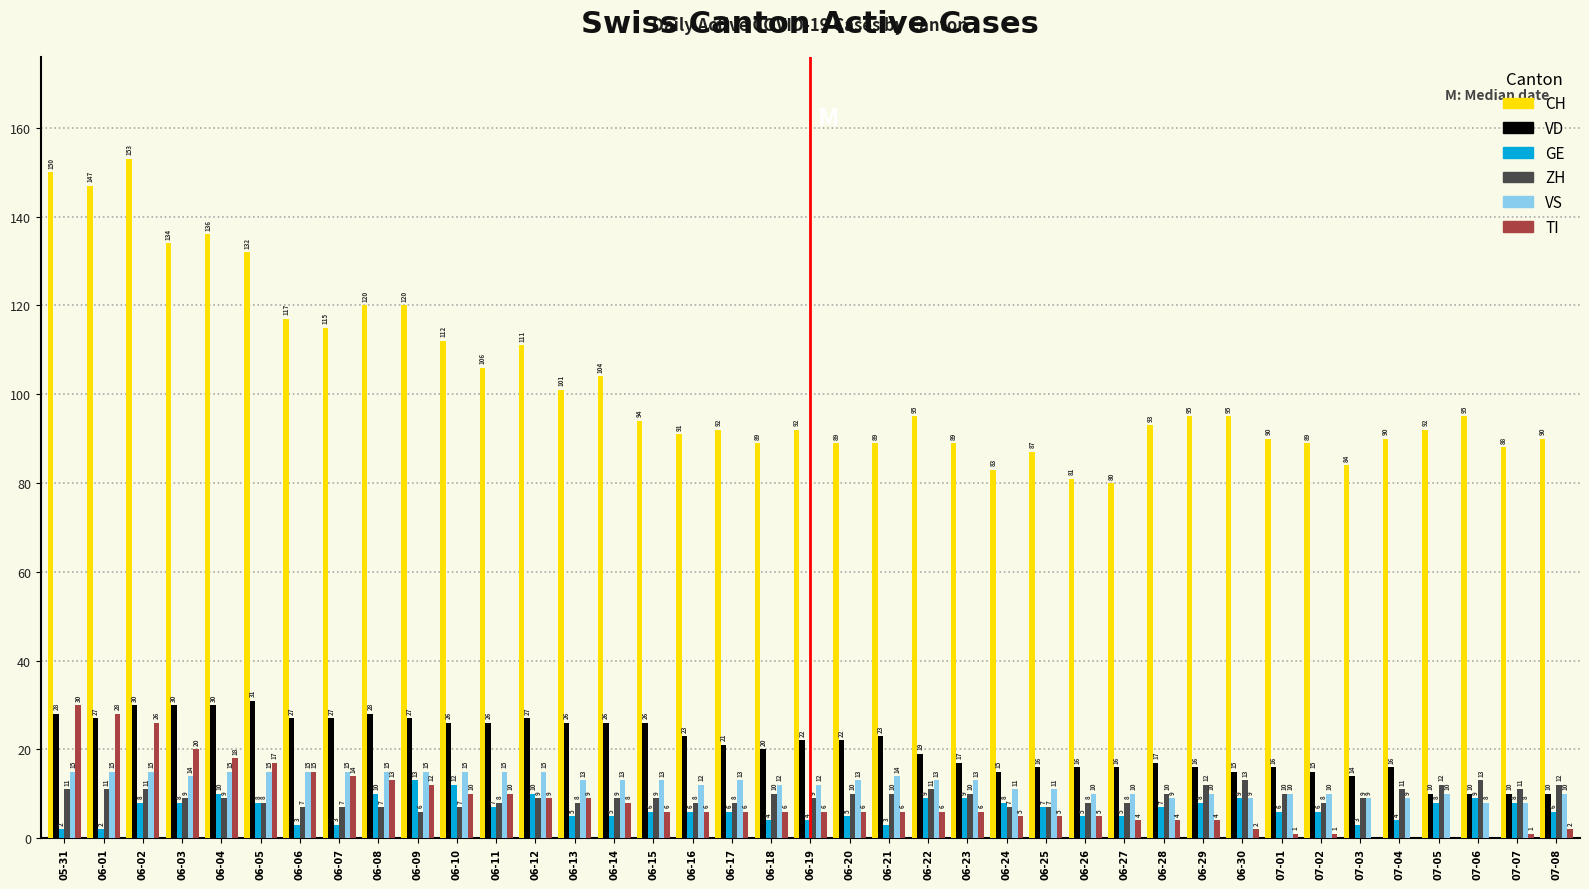

What is the difference between the TI values at 06-03 and 07-03?

20